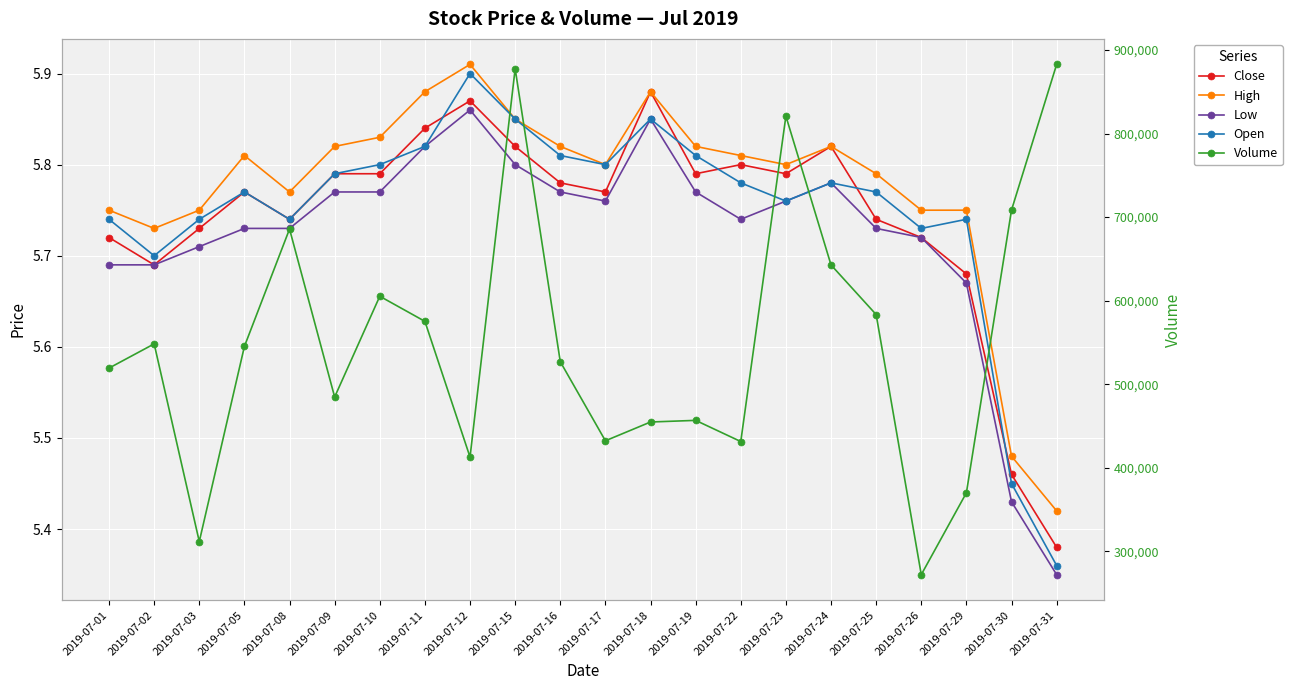

What is the difference between the highest and lowest values at 2019-07-11?

575227.2